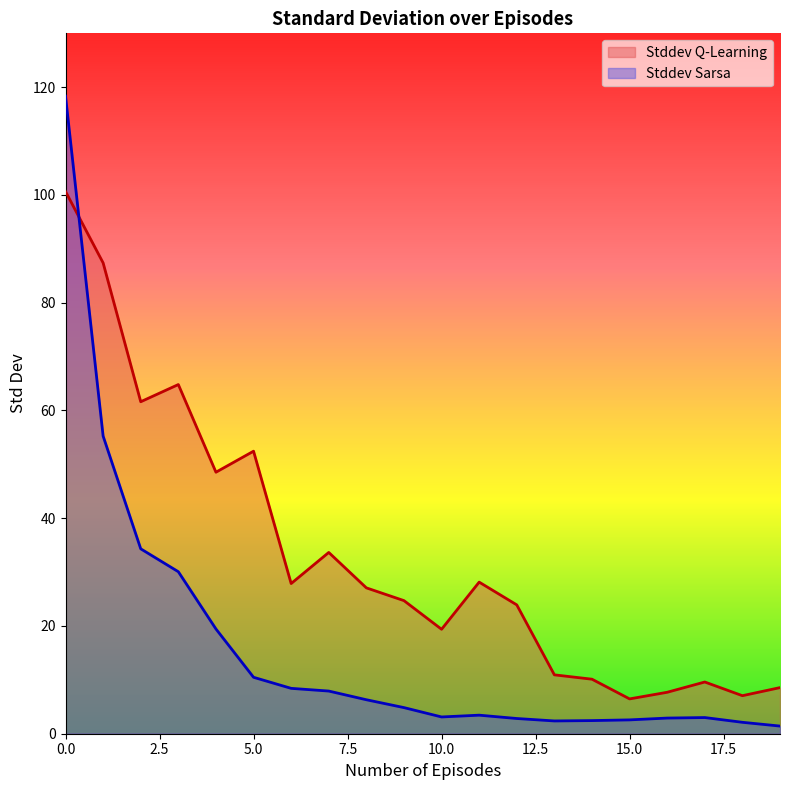

What is the maximum value shown in the chart?

118.3